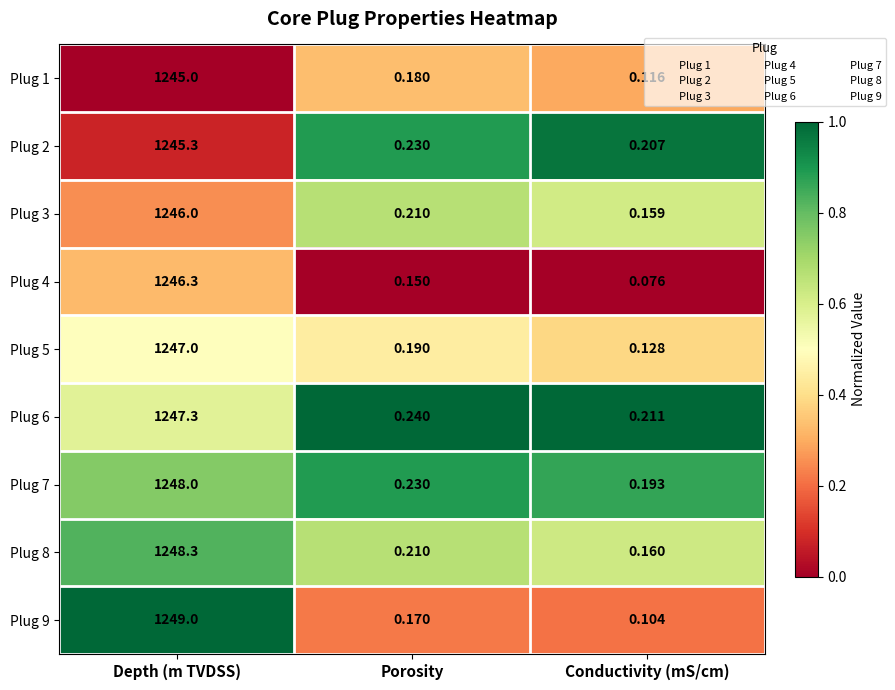

What is the total value across all series at Porosity?

1.8